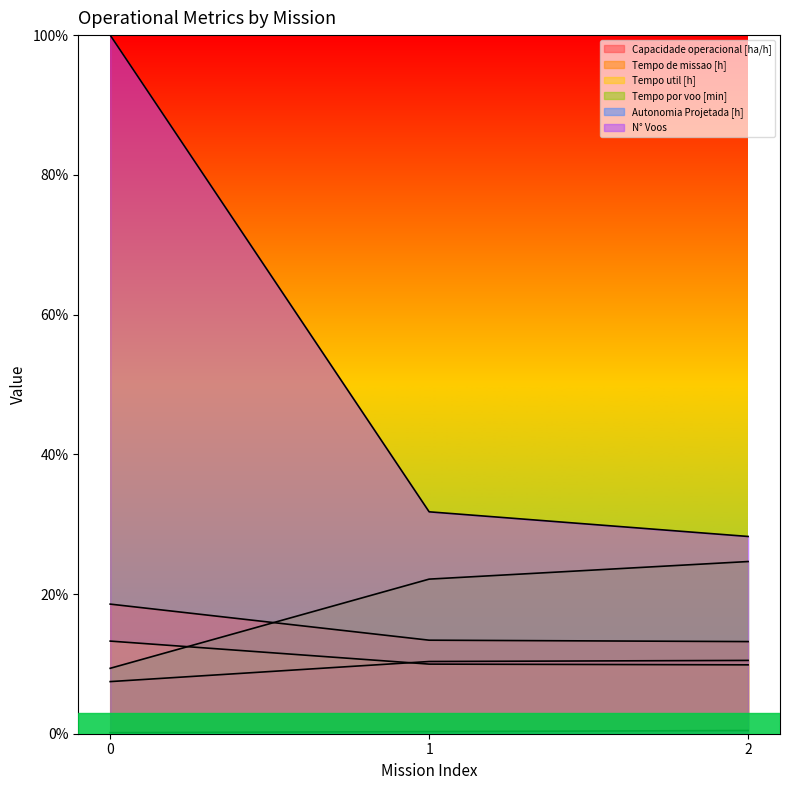

Which has a higher value, 1 or 2?

2